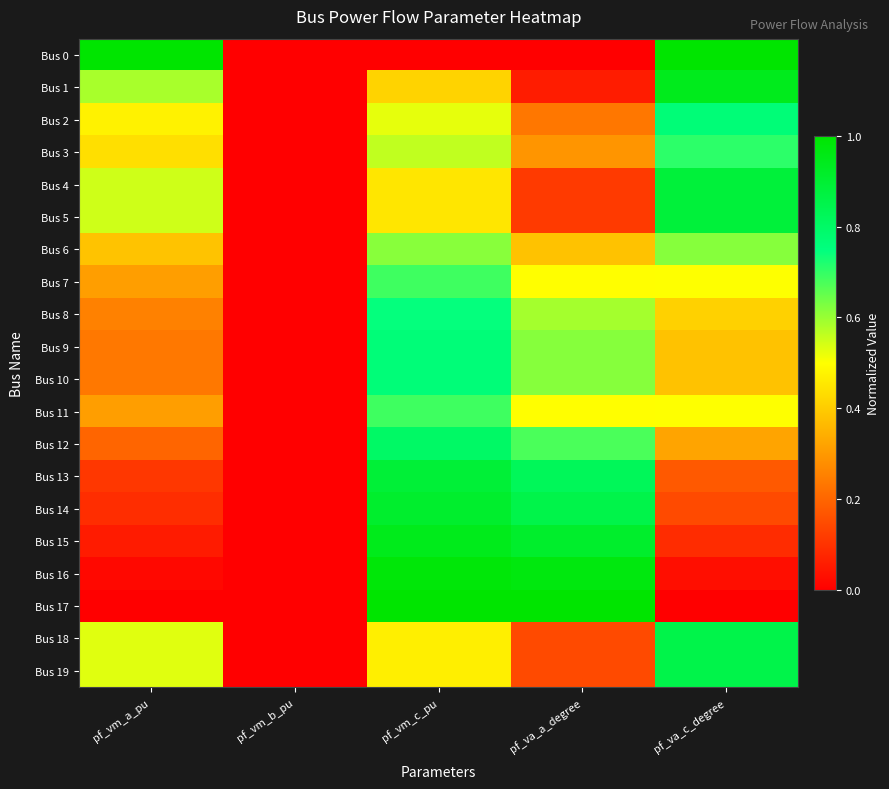

List the series in order of their peak value, lowest first.

Bus 6, Bus 7, Bus 11, Bus 3, Bus 8, Bus 9, Bus 10, Bus 2, Bus 12, Bus 18, Bus 19, Bus 4, Bus 5, Bus 13, Bus 14, Bus 1, Bus 15, Bus 16, Bus 0, Bus 17